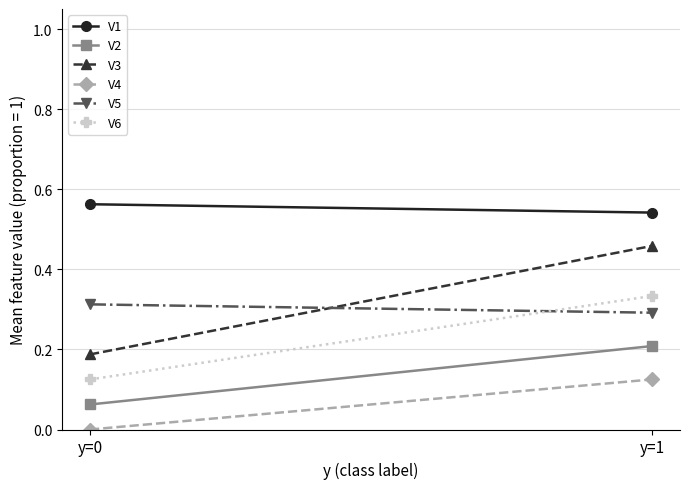

What is the difference between the highest and lowest values at y=1?

0.4